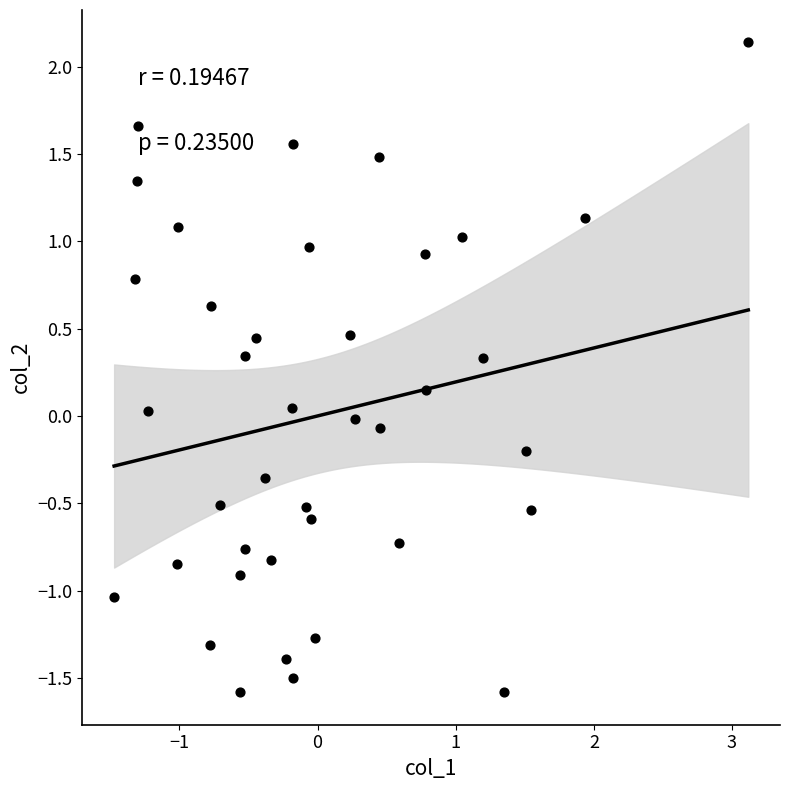

What is the range of X values (max minus min)?

4.6